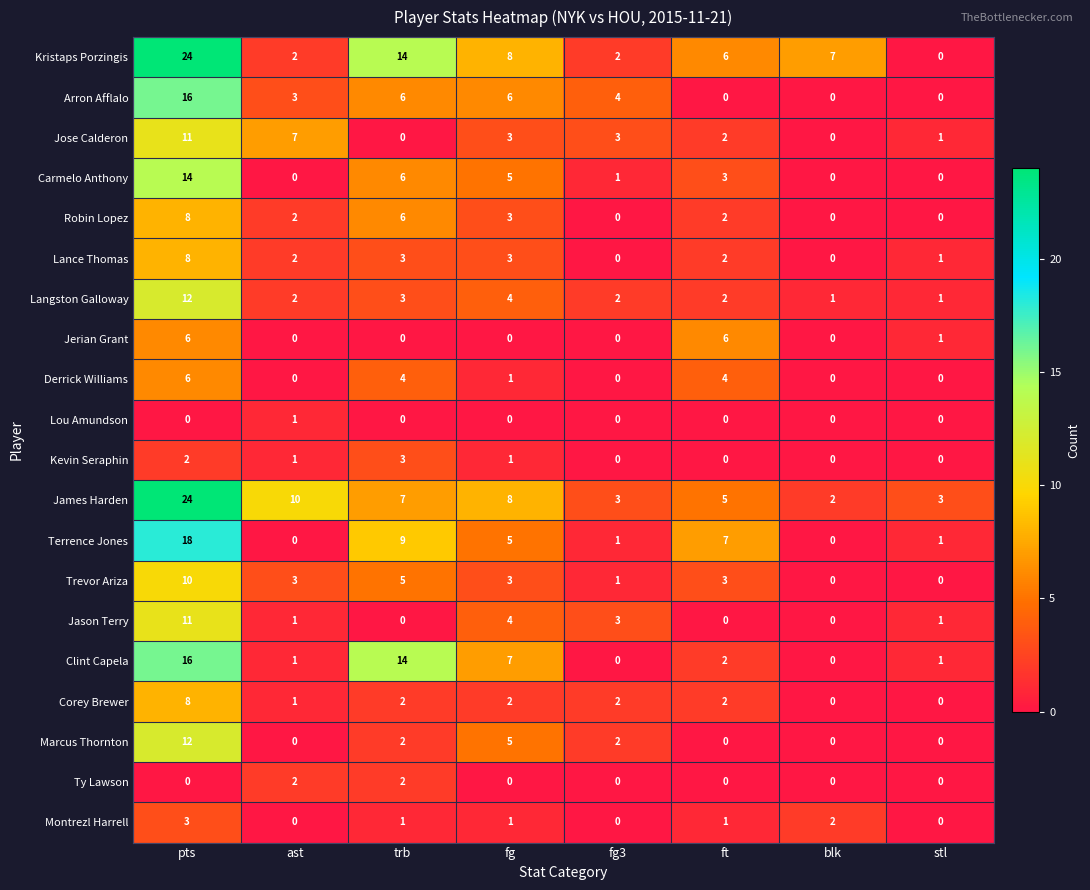

The value of Montrezl Harrell at ft is 1. True or false?

True